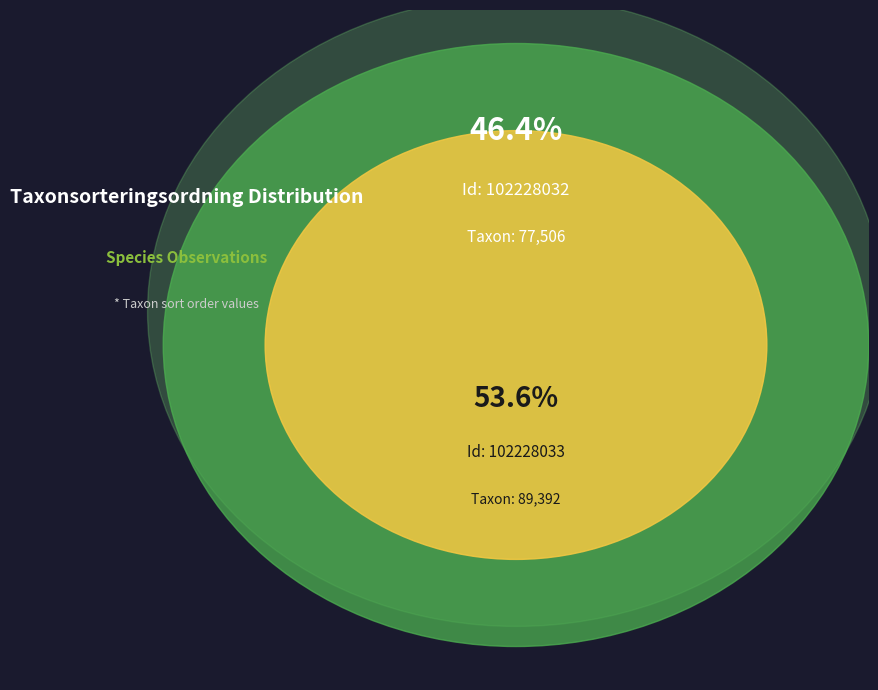

Approximately how many times larger is the value at 102228033 compared to 102228032?

1.2